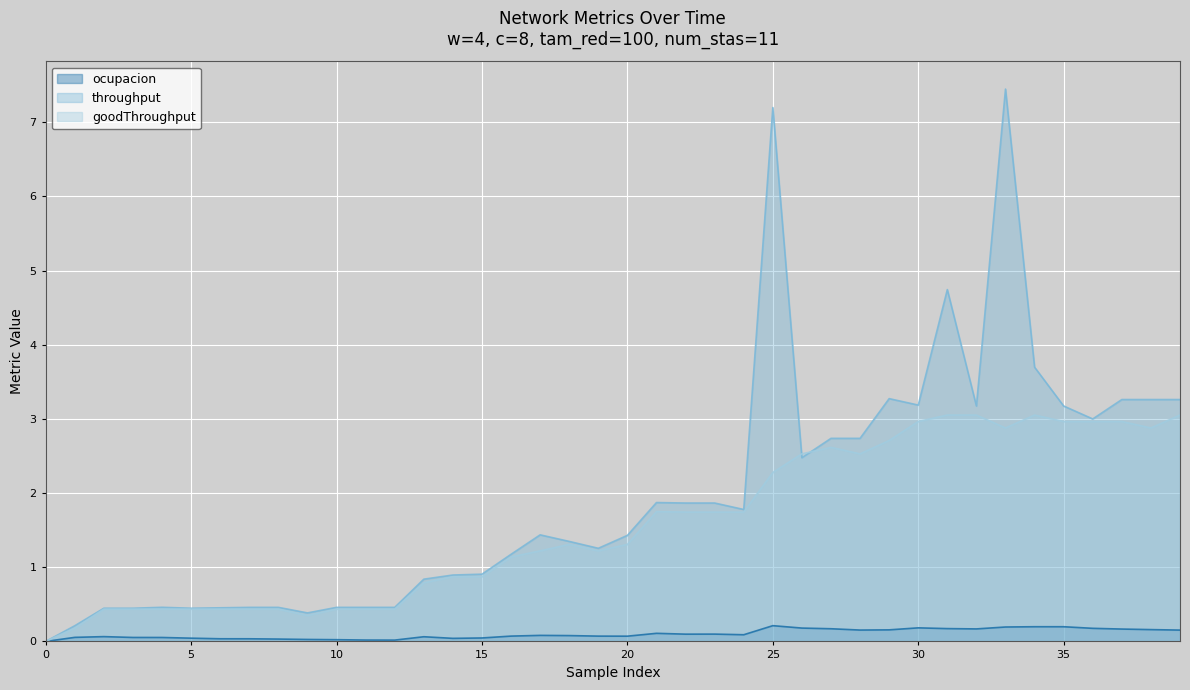

List the series in order of their overall mean, lowest first.

ocupacion, goodThroughput, throughput